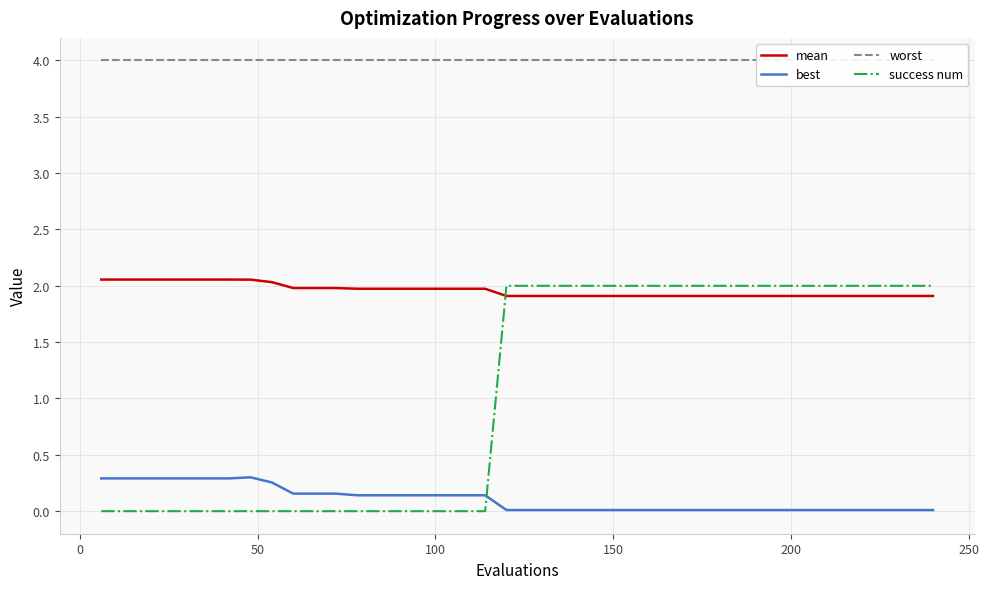

How many intersections are there between success num and best?

1